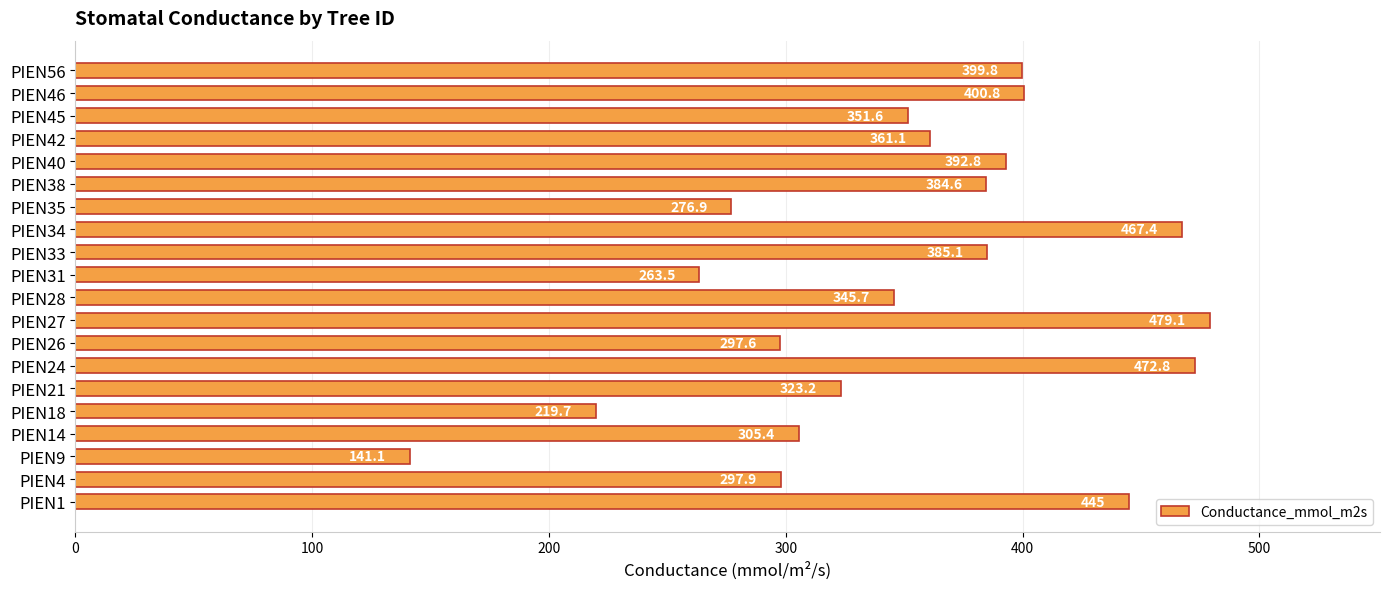

List the labels in order of value, smallest first.

PIEN9, PIEN18, PIEN31, PIEN35, PIEN26, PIEN4, PIEN14, PIEN21, PIEN28, PIEN45, PIEN42, PIEN38, PIEN33, PIEN40, PIEN56, PIEN46, PIEN1, PIEN34, PIEN24, PIEN27